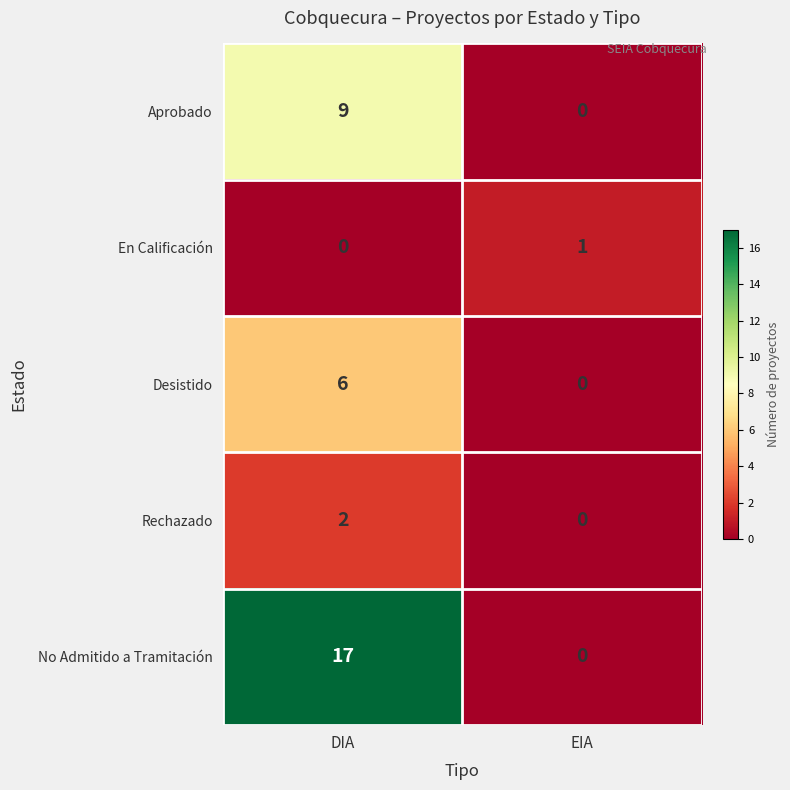

At which label is Aprobado closest to 4?

EIA